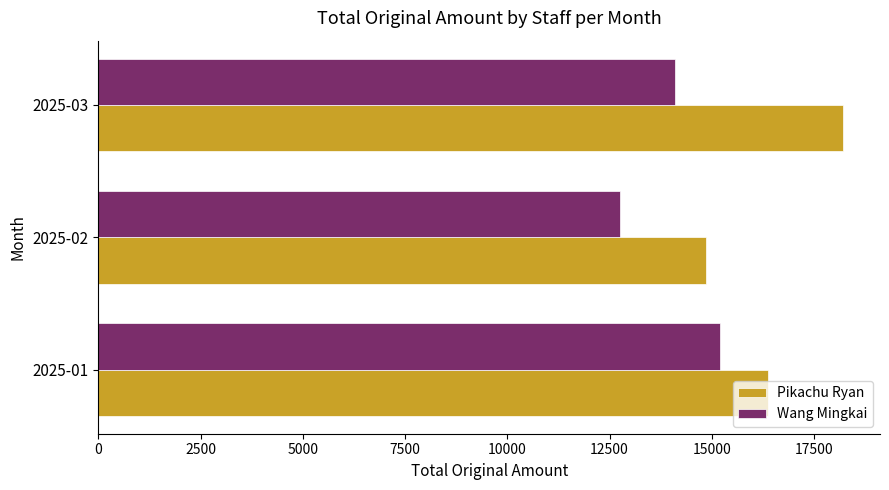

Rank the series by their maximum value, from highest to lowest.

Pikachu Ryan, Wang Mingkai